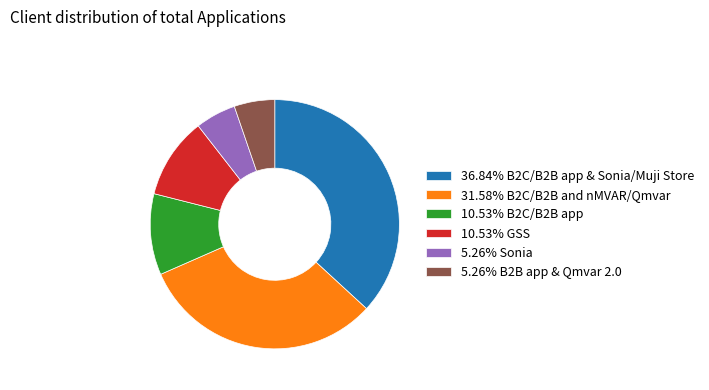

Count the number of slices in the pie.

6